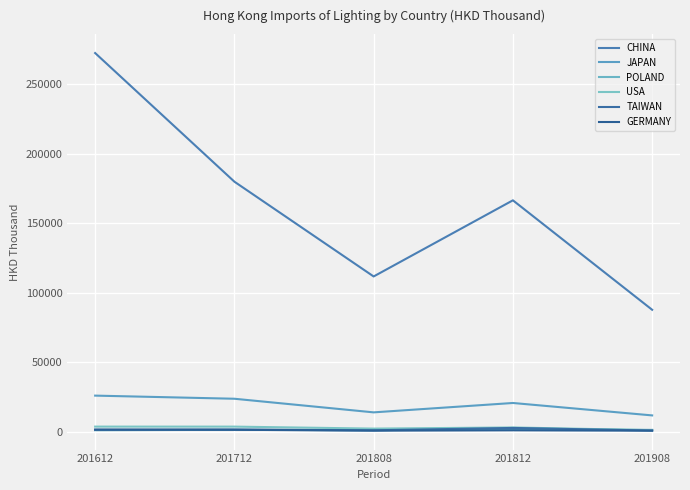

True or false: JAPAN and TAIWAN intersect in this chart.

False